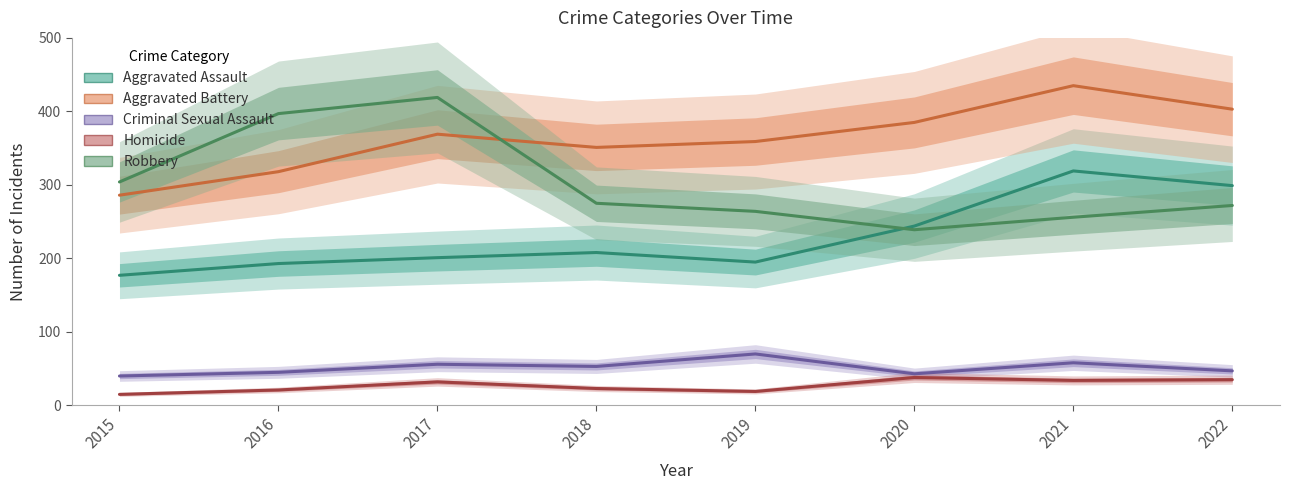

True or false: Aggravated Assault has more than 0 points higher than both neighbors.

True